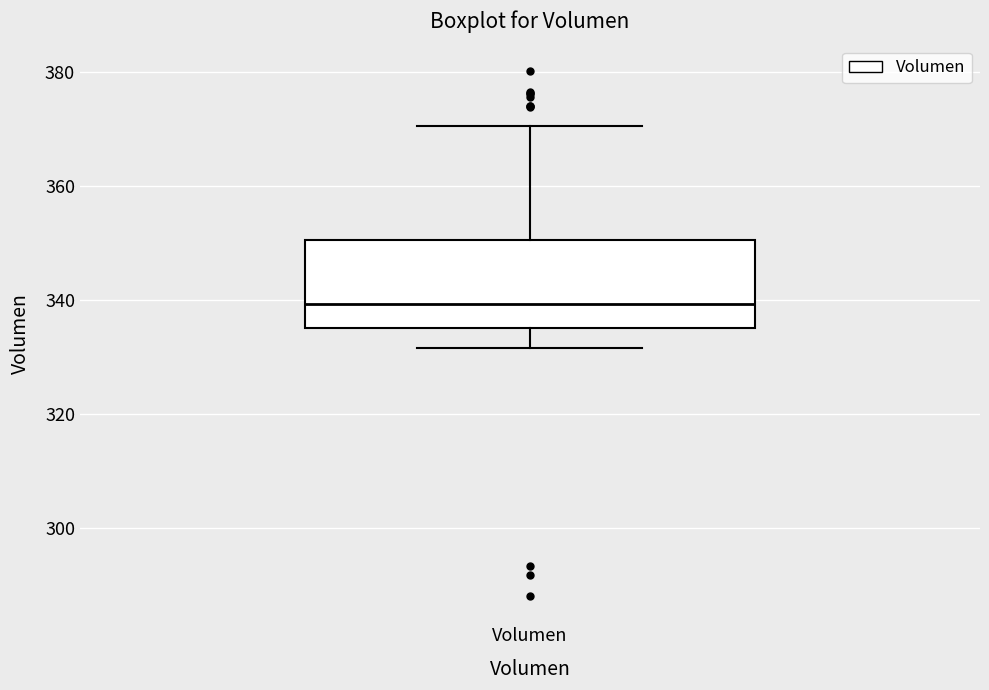

Read this box plot against the y-axis: the position of the median line, the range covered by the box, and the ends of both whiskers. The values are not printed on the chart, so give them approximately, as read against the axis.

median 340, box 336 to 350, whiskers 332 to 370